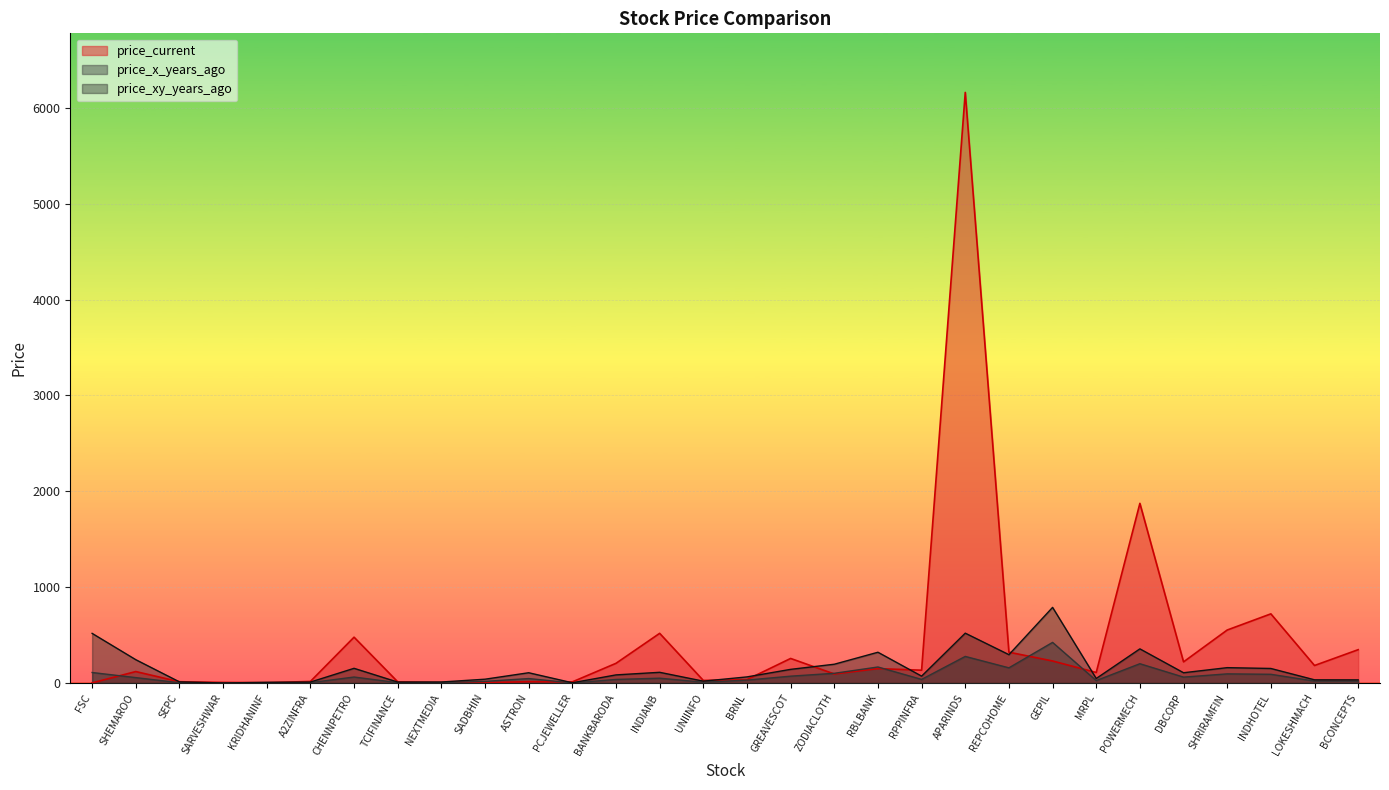

The value of price_xy_years_ago at TCIFINANCE is 10.4. True or false?

True